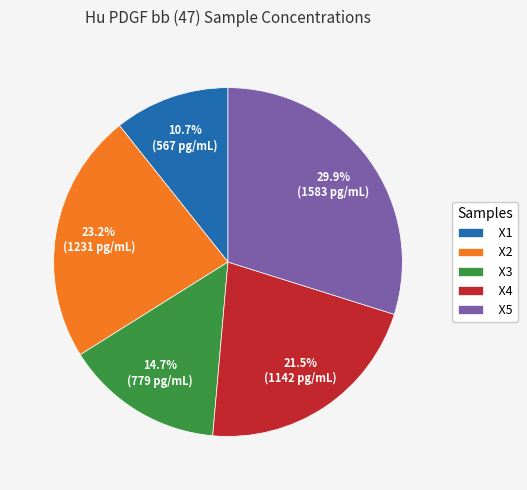

To the nearest percent, what percentage of the pie is X5?

30%